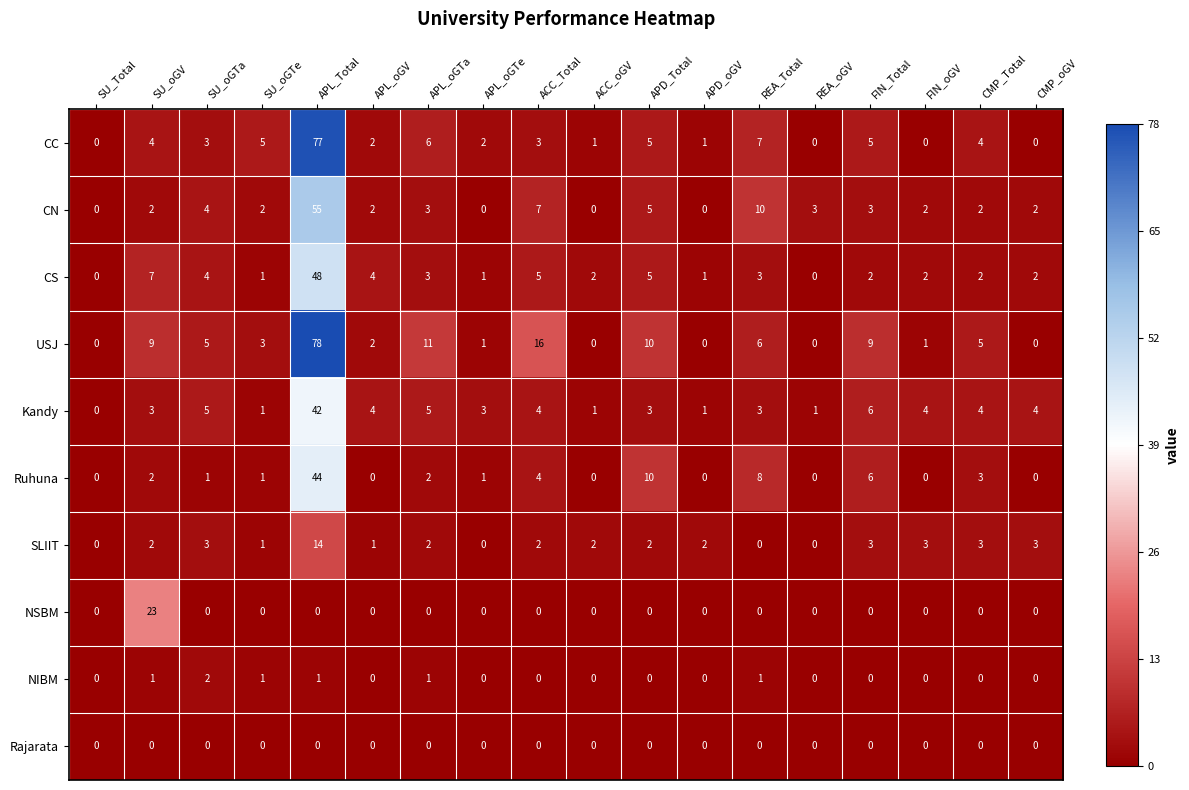

Rank the series by their maximum value, from lowest to highest.

Rajarata, NIBM, SLIIT, NSBM, Kandy, Ruhuna, CS, CN, CC, USJ